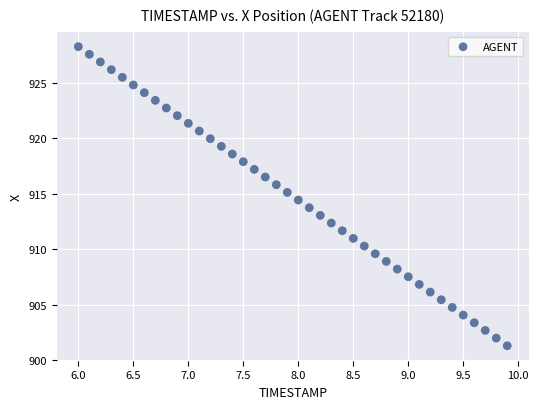

What is the range of Y values (max minus min)?

26.9